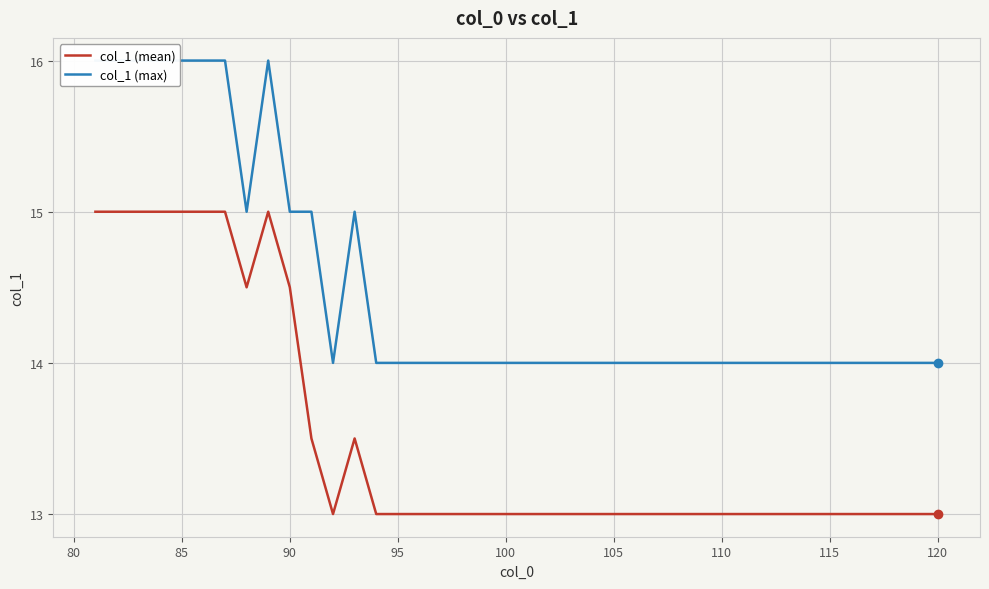

Is it true that col_1 (mean) equals 18.1 at 115?

False